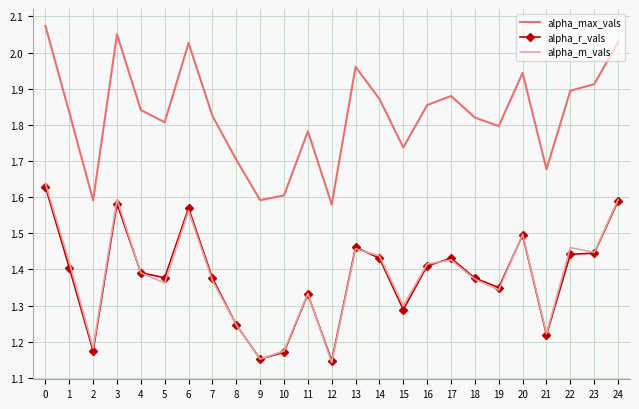

What is the difference between the highest and lowest values at 10?

0.4